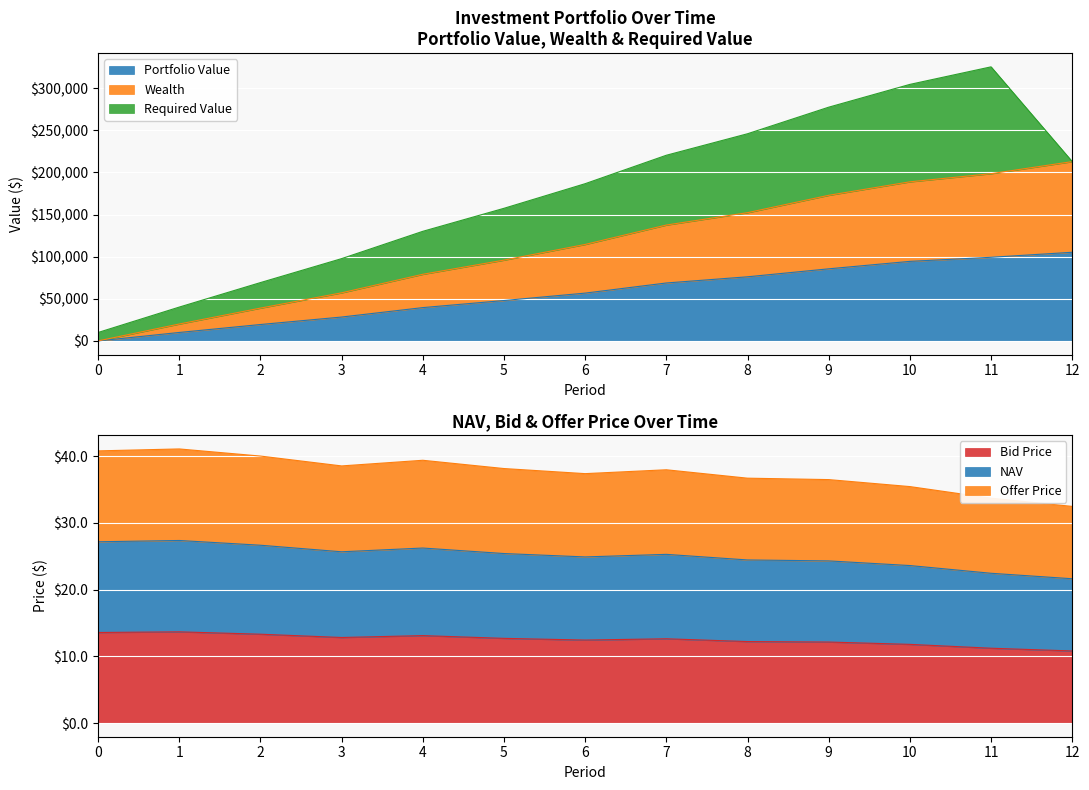

The value of Offer Price at 12 is 32.5. True or false?

True